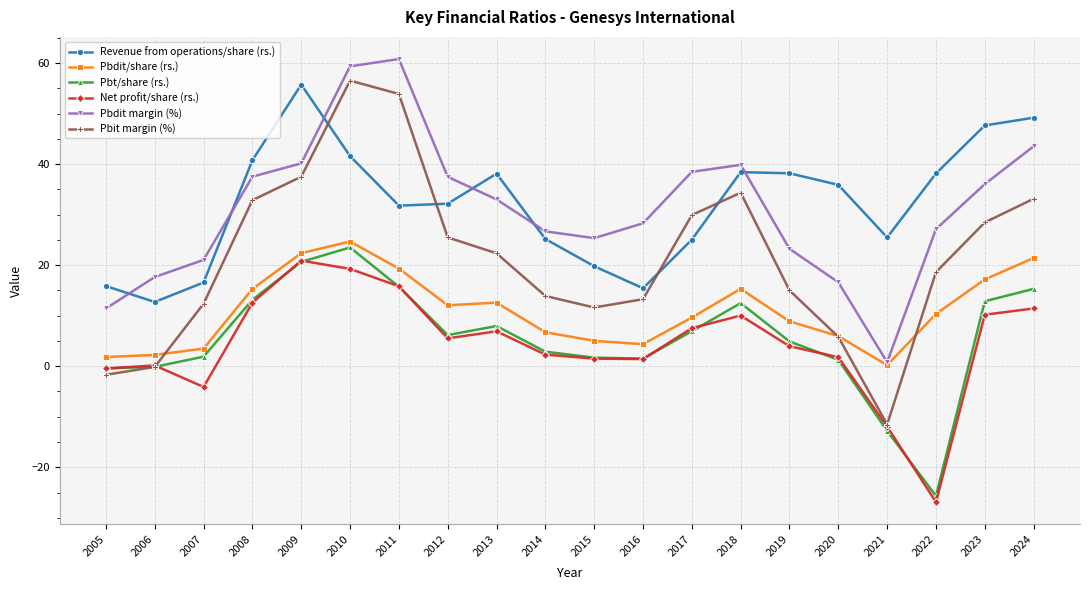

The Pbit margin (%) series shows 34.3 at 2018. True or false?

True